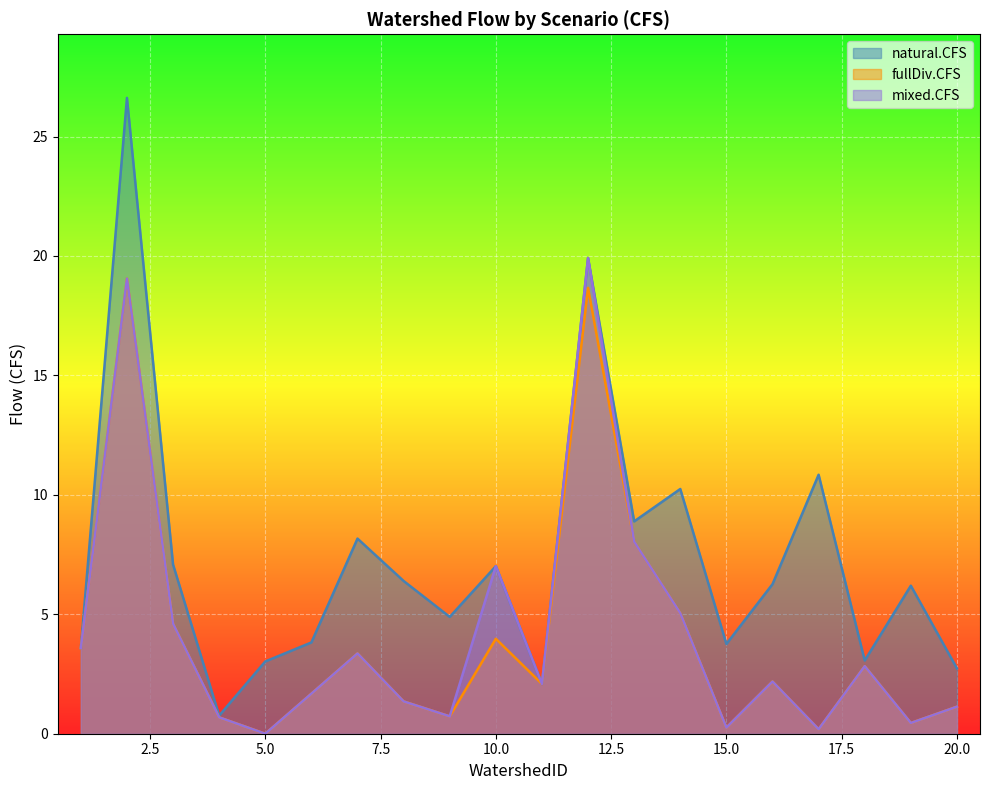

The value of natural.CFS at 12 is 32.3. True or false?

False